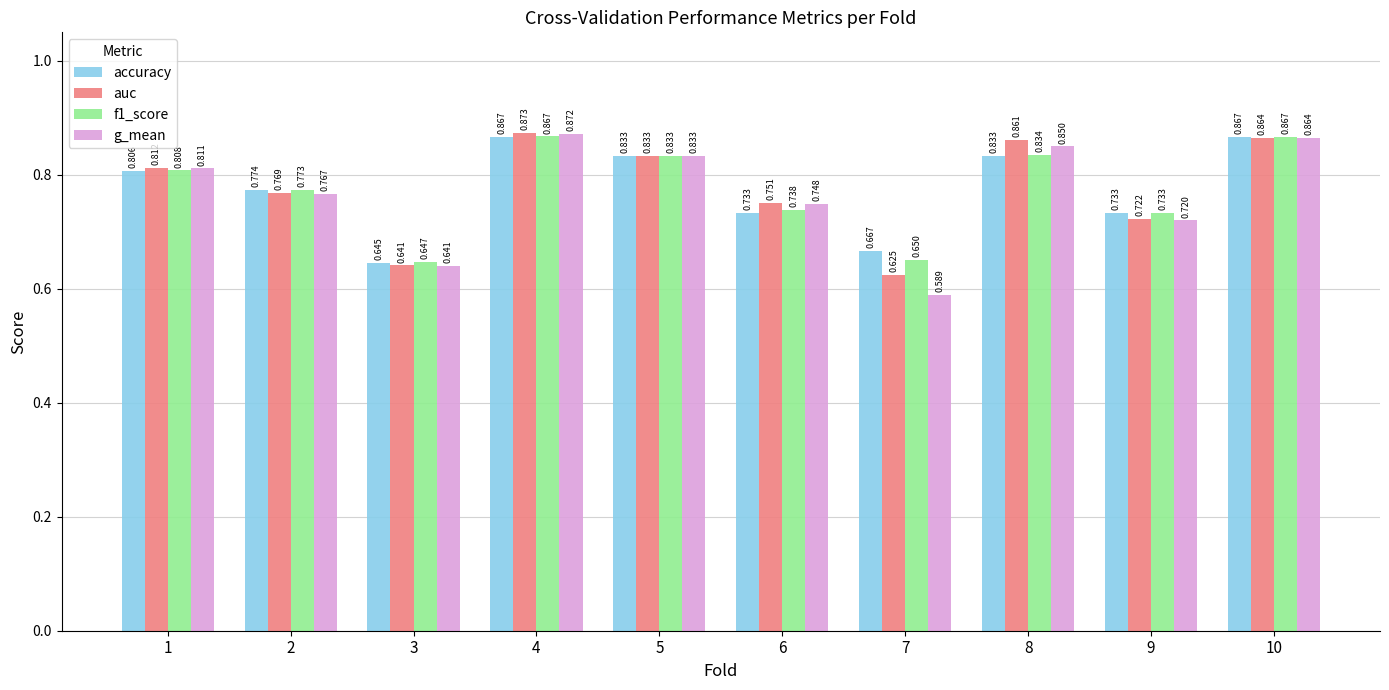

What is the total value across all series at 1?

3.2